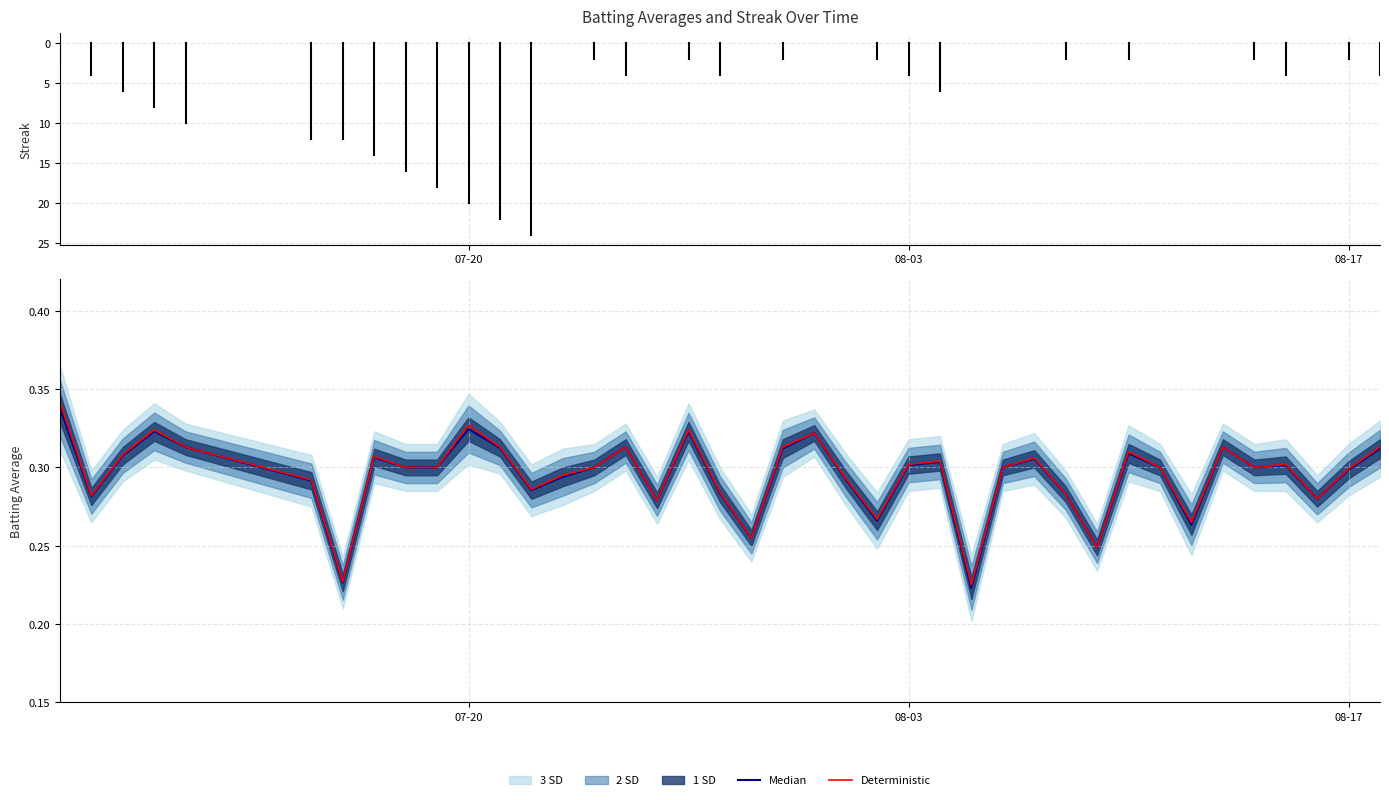

True or false: Deterministic and Median cross at least once.

False